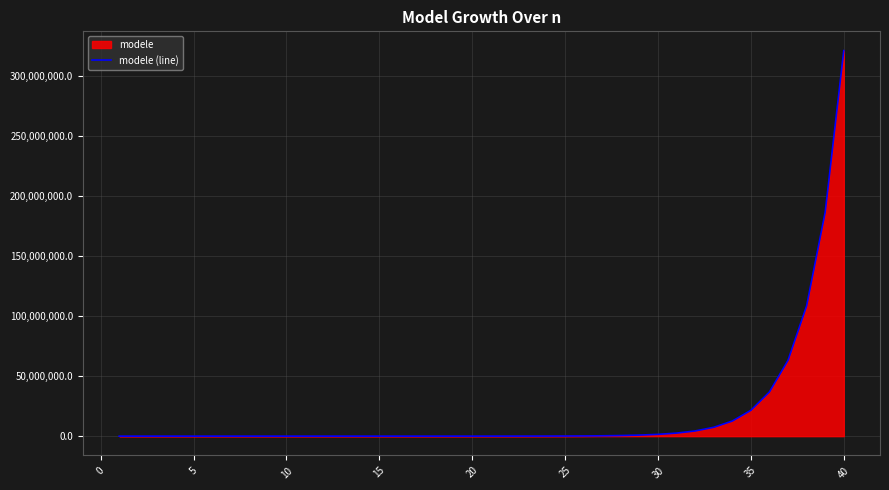

What is the greatest value displayed?

321259140.9